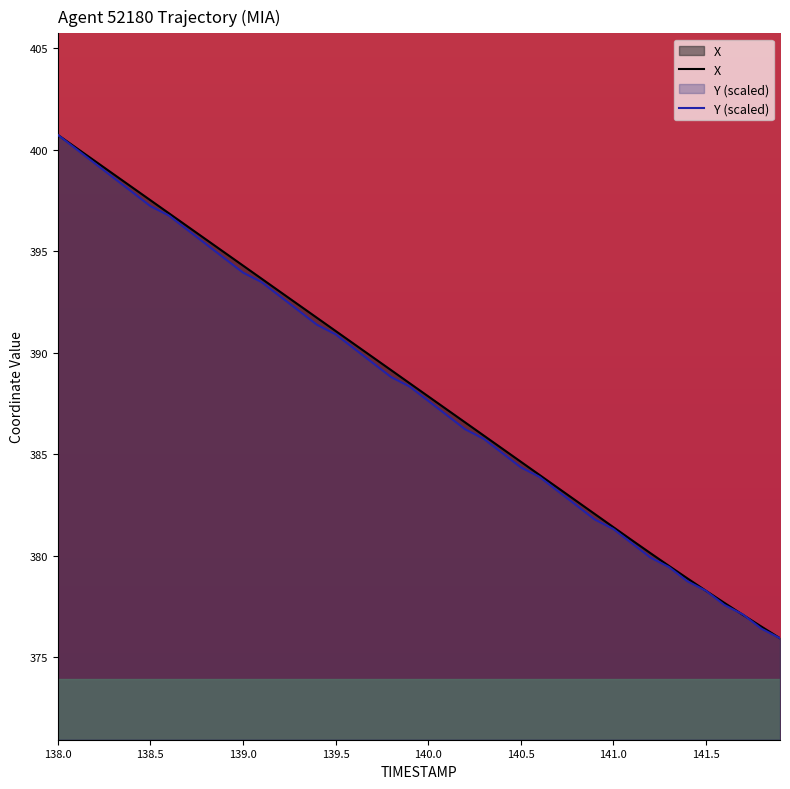

List the series in order of their peak value, highest first.

X, Y